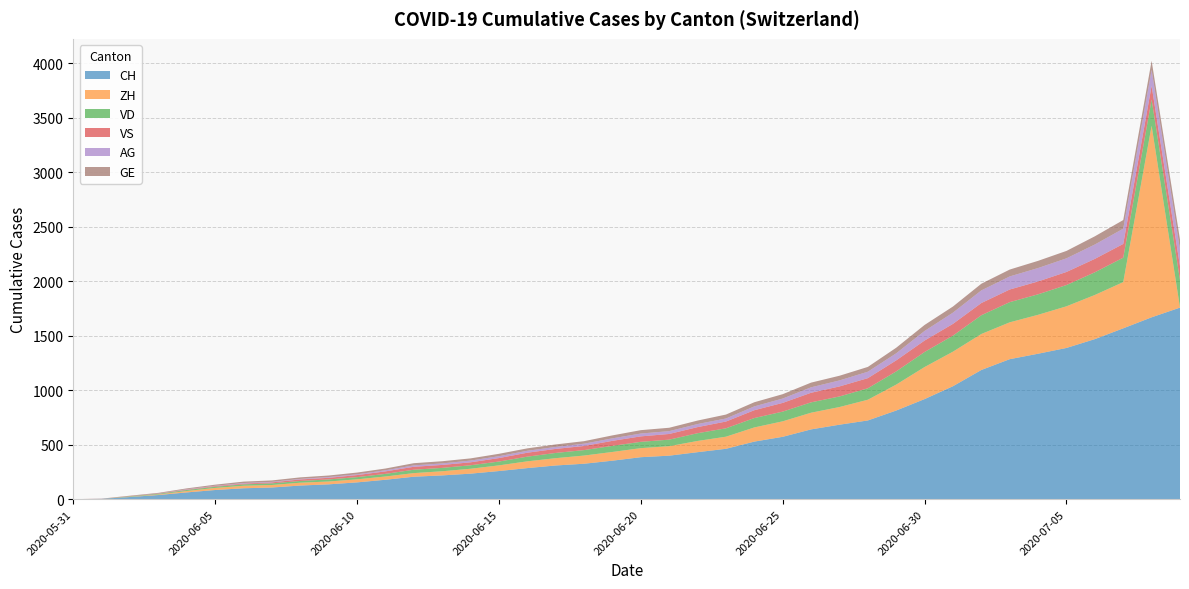

Reading right to left, list all the values displayed in this chart.

CH: 2020-07-09=1757	2020-07-08=1668	2020-07-07=1567	2020-07-06=1468	2020-07-05=1387	2020-07-04=1334	2020-07-03=1284	2020-07-02=1185	2020-07-01=1036	2020-06-30=918	2020-06-29=813	2020-06-28=722	2020-06-27=683	2020-06-26=640	2020-06-25=572	2020-06-24=528	2020-06-23=462	2020-06-22=431	2020-06-21=399	2020-06-20=385	2020-06-19=353	2020-06-18=325	2020-06-17=309	2020-06-16=285	2020-06-15=258	2020-06-14=234	2020-06-13=218	2020-06-12=206	2020-06-11=178	2020-06-10=154	2020-06-09=136	2020-06-08=125	2020-06-07=107	2020-06-06=100	2020-06-05=84	2020-06-04=62	2020-06-03=38	2020-06-02=20	2020-06-01=3	2020-05-31=0
ZH: 2020-07-09=0	2020-07-08=1757	2020-07-07=424	2020-07-06=405	2020-07-05=382	2020-07-04=357	2020-07-03=338	2020-07-02=330	2020-07-01=317	2020-06-30=294	2020-06-29=238	2020-06-28=190	2020-06-27=162	2020-06-26=153	2020-06-25=142	2020-06-24=130	2020-06-23=111	2020-06-22=103	2020-06-21=87	2020-06-20=83	2020-06-19=80	2020-06-18=75	2020-06-17=67	2020-06-16=62	2020-06-15=52	2020-06-14=45	2020-06-13=38	2020-06-12=33	2020-06-11=30	2020-06-10=28	2020-06-09=26	2020-06-08=26	2020-06-07=23	2020-06-06=23	2020-06-05=19	2020-06-04=13	2020-06-03=5	2020-06-02=2	2020-06-01=0	2020-05-31=0
VD: 2020-07-09=252	2020-07-08=240	2020-07-07=224	2020-07-06=208	2020-07-05=195	2020-07-04=188	2020-07-03=185	2020-07-02=172	2020-07-01=147	2020-06-30=138	2020-06-29=121	2020-06-28=105	2020-06-27=97	2020-06-26=95	2020-06-25=89	2020-06-24=86	2020-06-23=77	2020-06-22=71	2020-06-21=60	2020-06-20=58	2020-06-19=56	2020-06-18=50	2020-06-17=48	2020-06-16=43	2020-06-15=35	2020-06-14=32	2020-06-13=31	2020-06-12=31	2020-06-11=24	2020-06-10=20	2020-06-09=19	2020-06-08=16	2020-06-07=15	2020-06-06=13	2020-06-05=11	2020-06-04=9	2020-06-03=6	2020-06-02=4	2020-06-01=0	2020-05-31=0
VS: 2020-07-09=128	2020-07-08=126	2020-07-07=126	2020-07-06=123	2020-07-05=120	2020-07-04=118	2020-07-03=116	2020-07-02=112	2020-07-01=108	2020-06-30=105	2020-06-29=101	2020-06-28=93	2020-06-27=92	2020-06-26=88	2020-06-25=80	2020-06-24=72	2020-06-23=62	2020-06-22=56	2020-06-21=52	2020-06-20=50	2020-06-19=46	2020-06-18=38	2020-06-17=37	2020-06-16=36	2020-06-15=32	2020-06-14=27	2020-06-13=27	2020-06-12=27	2020-06-11=23	2020-06-10=19	2020-06-09=15	2020-06-08=14	2020-06-07=9	2020-06-06=7	2020-06-05=6	2020-06-04=4	2020-06-03=2	2020-06-02=2	2020-06-01=1	2020-05-31=0
AG: 2020-07-09=153	2020-07-08=147	2020-07-07=140	2020-07-06=132	2020-07-05=125	2020-07-04=123	2020-07-03=120	2020-07-02=116	2020-07-01=103	2020-06-30=88	2020-06-29=65	2020-06-28=59	2020-06-27=55	2020-06-26=50	2020-06-25=40	2020-06-24=35	2020-06-23=28	2020-06-22=28	2020-06-21=26	2020-06-20=26	2020-06-19=23	2020-06-18=21	2020-06-17=18	2020-06-16=18	2020-06-15=17	2020-06-14=16	2020-06-13=14	2020-06-12=13	2020-06-11=10	2020-06-10=7	2020-06-09=7	2020-06-08=5	2020-06-07=5	2020-06-06=5	2020-06-05=3	2020-06-04=3	2020-06-03=1	2020-06-02=0	2020-06-01=0	2020-05-31=0
GE: 2020-07-09=91	2020-07-08=83	2020-07-07=79	2020-07-06=75	2020-07-05=68	2020-07-04=66	2020-07-03=63	2020-07-02=61	2020-07-01=56	2020-06-30=55	2020-06-29=51	2020-06-28=44	2020-06-27=43	2020-06-26=43	2020-06-25=40	2020-06-24=38	2020-06-23=36	2020-06-22=32	2020-06-21=31	2020-06-20=31	2020-06-19=27	2020-06-18=23	2020-06-17=23	2020-06-16=22	2020-06-15=22	2020-06-14=20	2020-06-13=20	2020-06-12=20	2020-06-11=16	2020-06-10=16	2020-06-09=14	2020-06-08=14	2020-06-07=13	2020-06-06=13	2020-06-05=10	2020-06-04=8	2020-06-03=6	2020-06-02=4	2020-06-01=1	2020-05-31=0